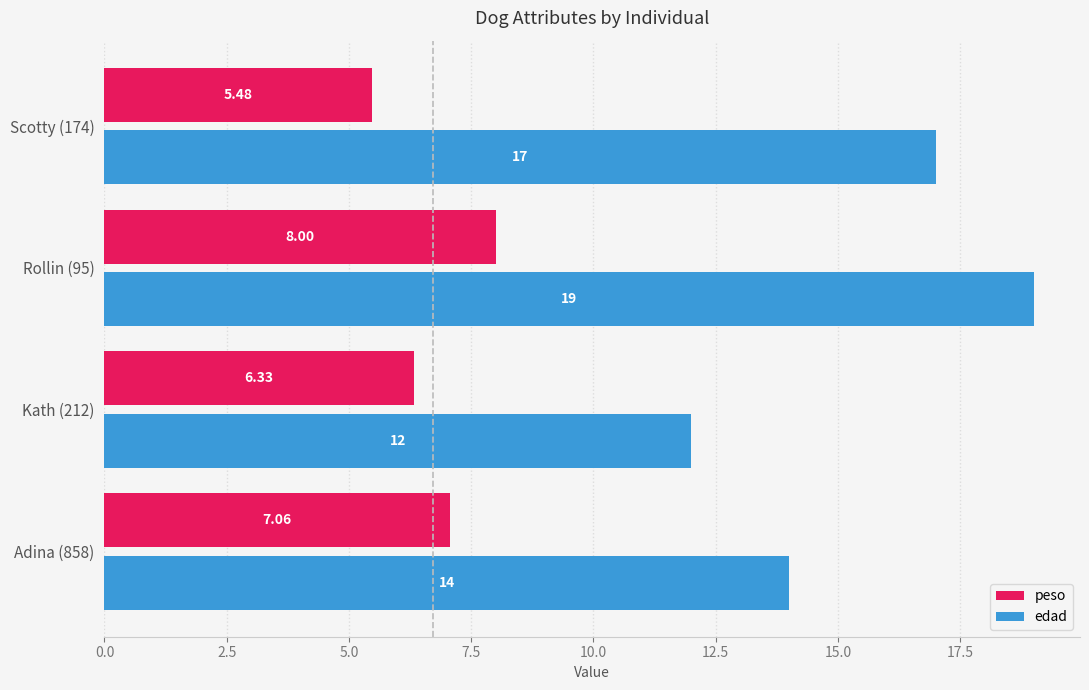

Which series changed the most between Adina (858) and Scotty (174)?

edad